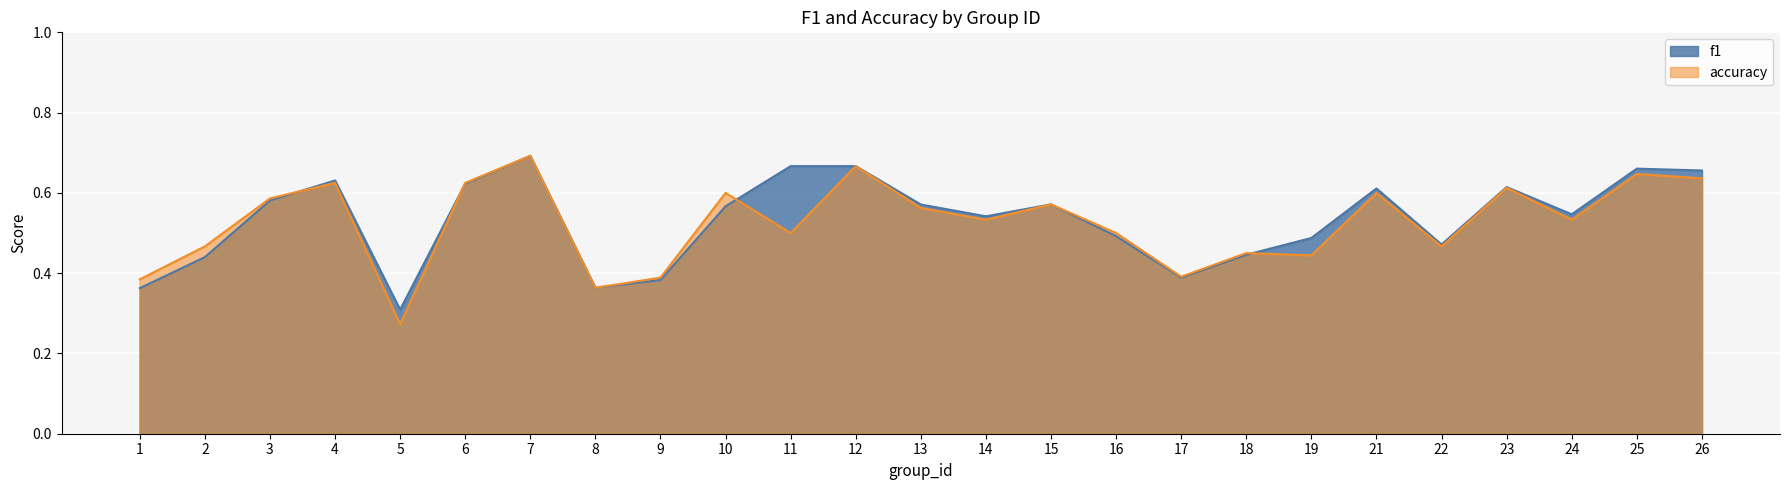

What is the sum of all f1 values?

13.3